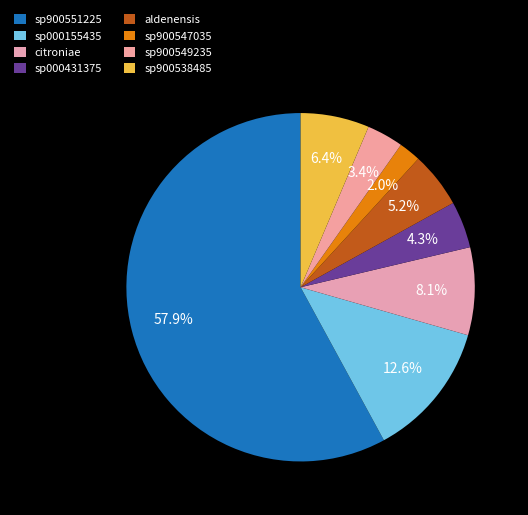

Count the number of slices in the pie.

8